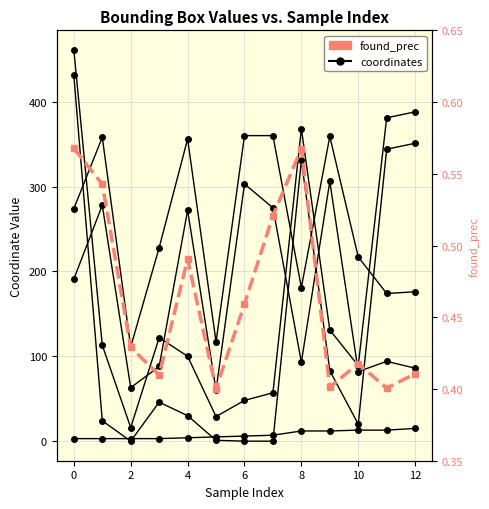

At which label does xmax reach its peak?

9